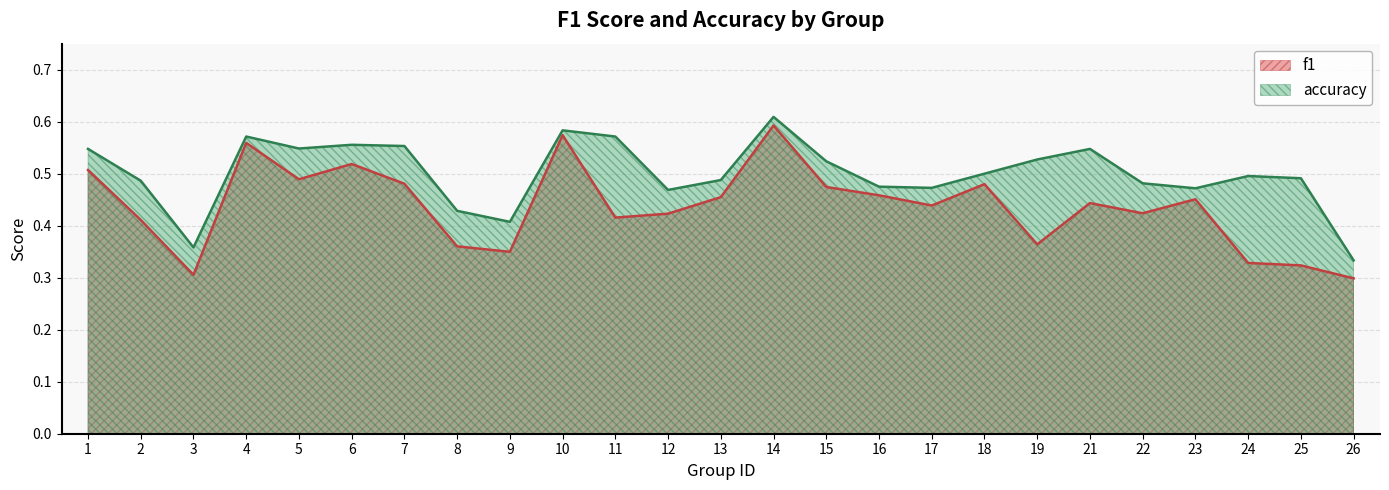

What is the spread (max minus min) of values at 5?

0.1